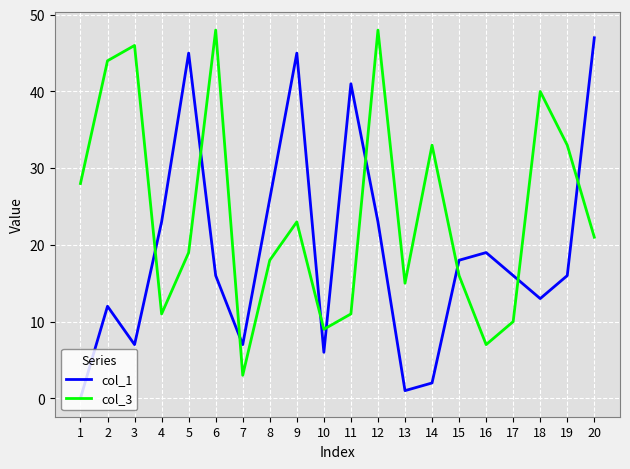

Rank the series by their average value, from lowest to highest.

col_1, col_3